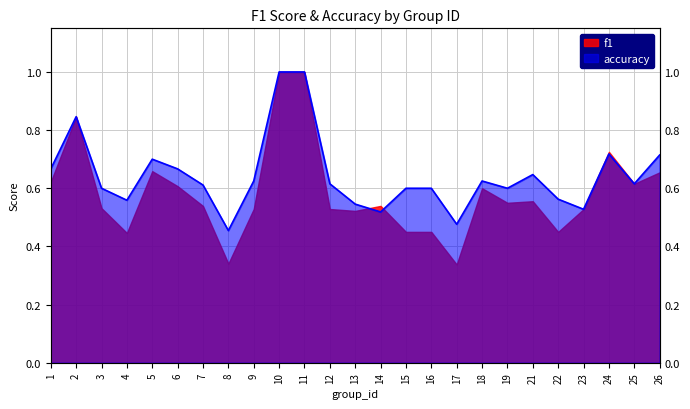

What is the maximum value shown in the chart?

1.0